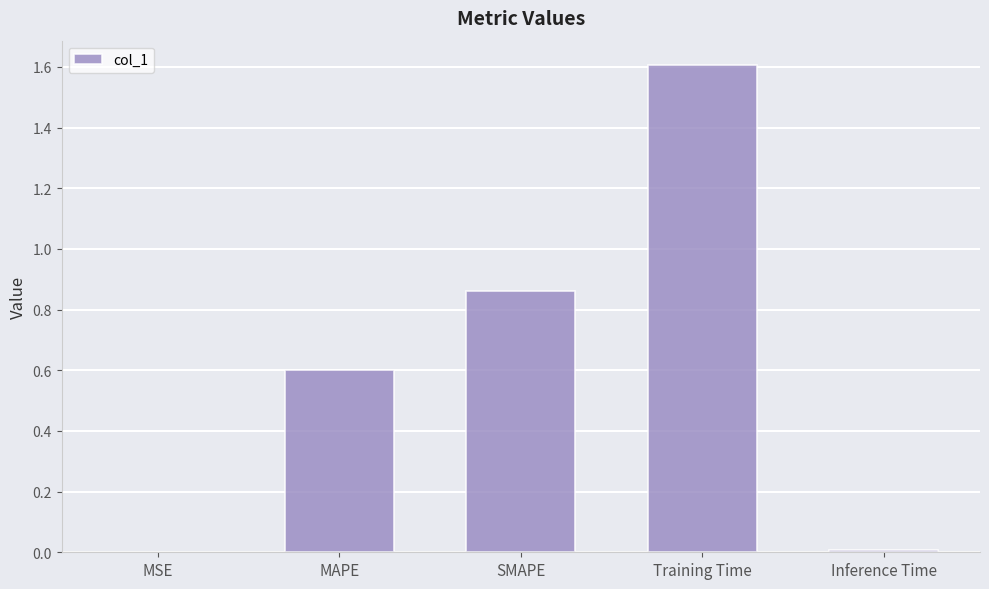

What is the greatest value displayed?

1.6